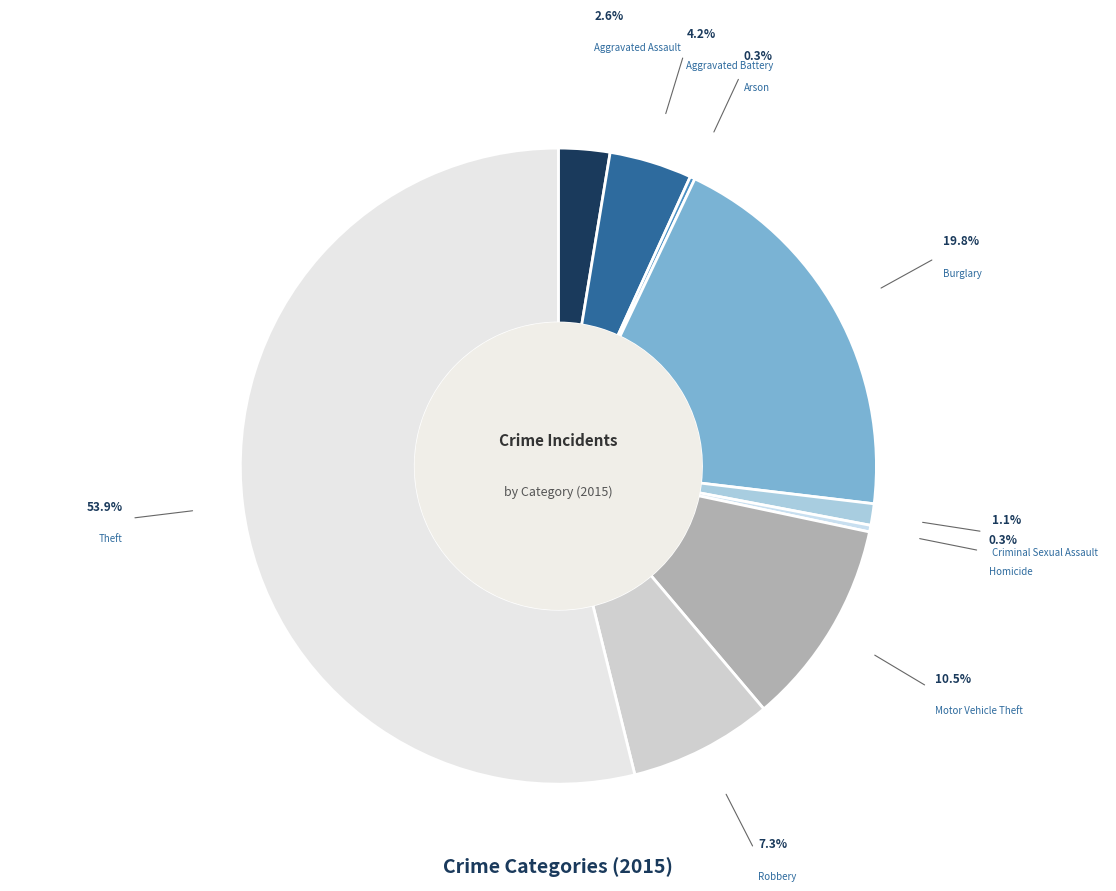

Is Theft the majority of the pie?

Yes